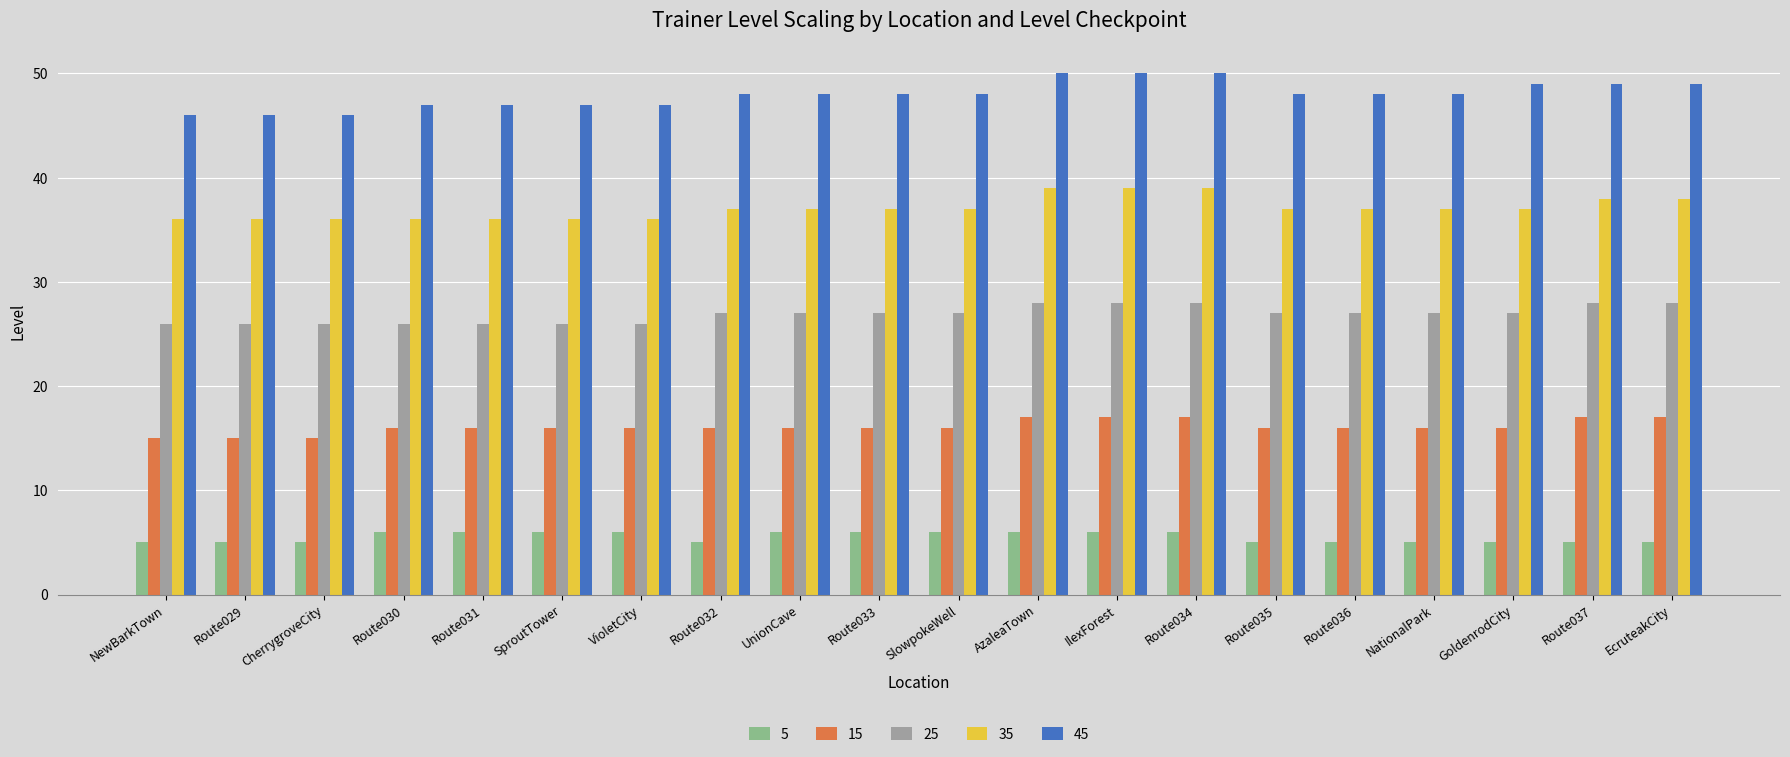

How many bars are there in each group?

5